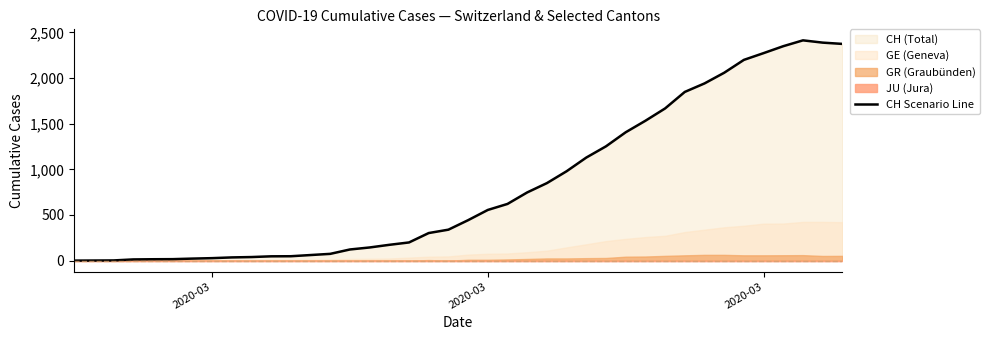

Reading right to left, what are all the values shown in this chart?

2374	2388	2413	2349	2273	2199	2058	1941	1848	1667	1532	1406	1252	1129	979	849	747	621	555	443	339	302	199	173	144	122	74	61	48	47	39	35	27	22	16	15	13	2	1	0